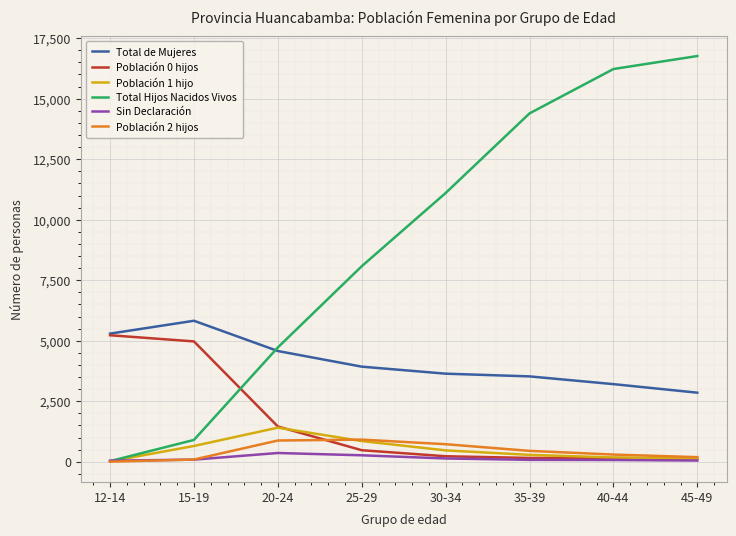

True or false: Total de Mujeres has a value of 5102 at 35-39.

False